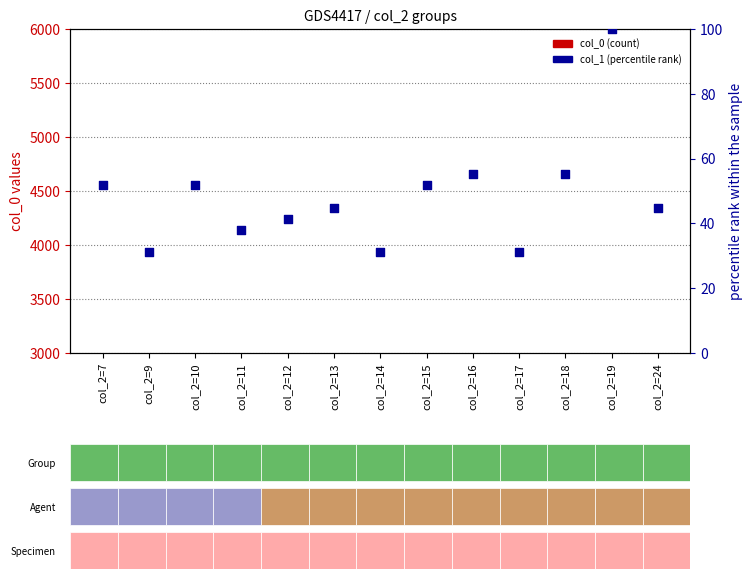

At how many categories does at least one series exceed 253?

13